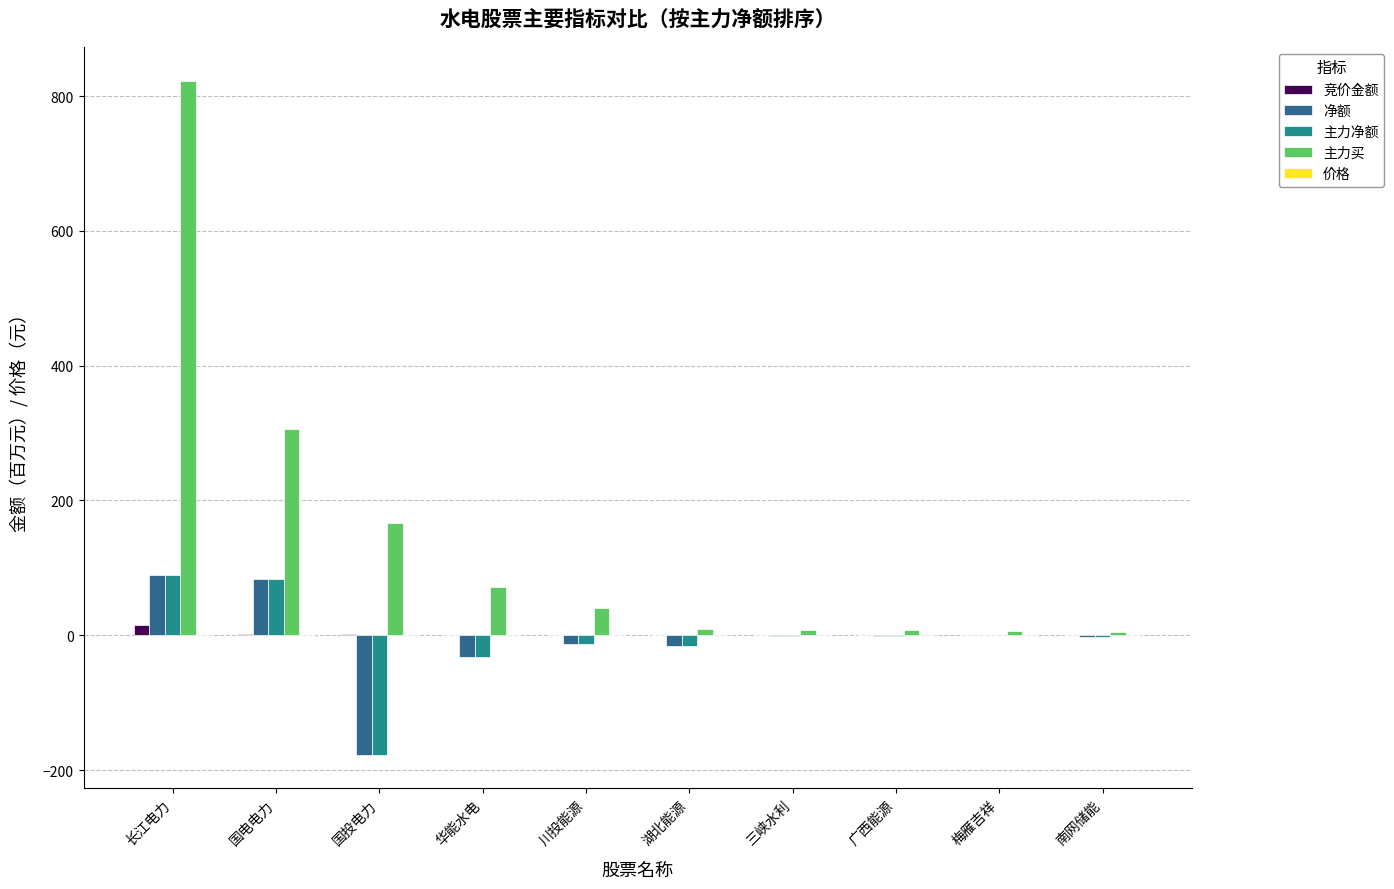

The 主力买 series shows 4.6 at 南网储能. True or false?

True